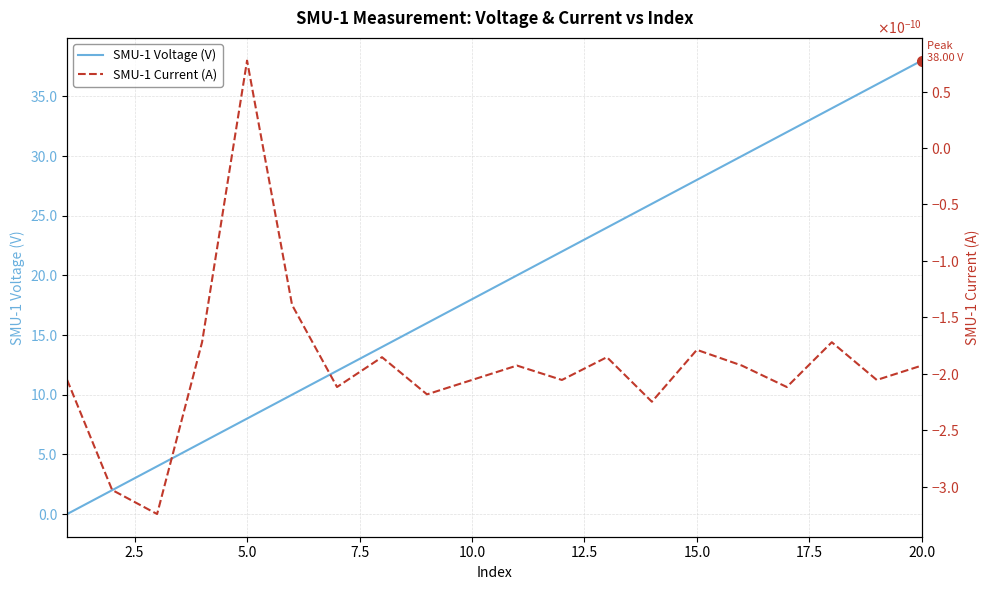

True or false: SMU-1 Voltage (V) has a value of 14.1 at 20.0.

False